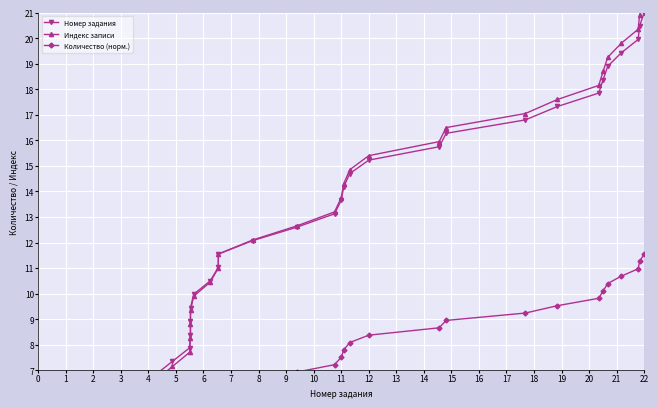

What is the average value of the Индекс записи series?

10.7